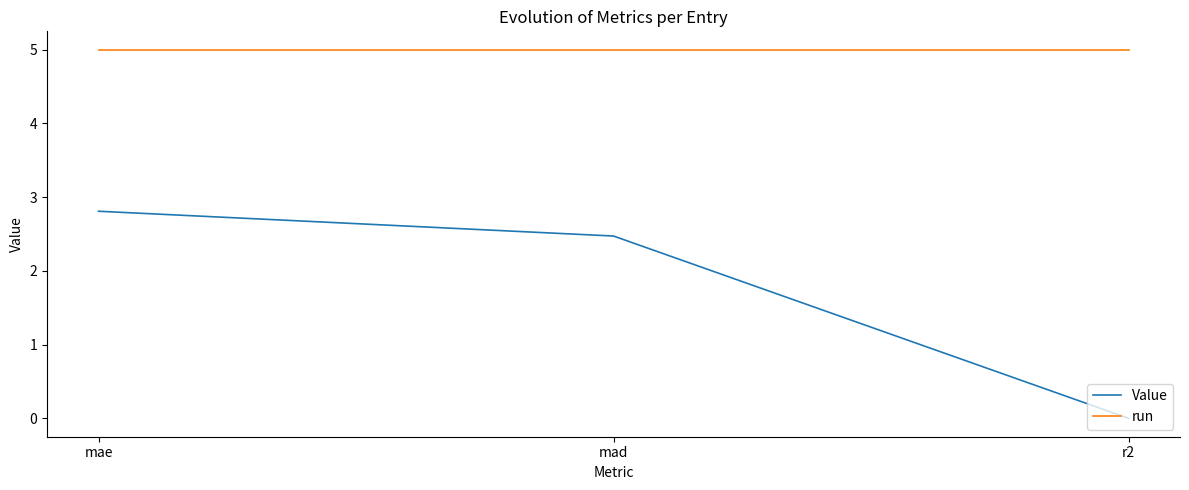

Rank the series at mad from highest to lowest value.

run, Value